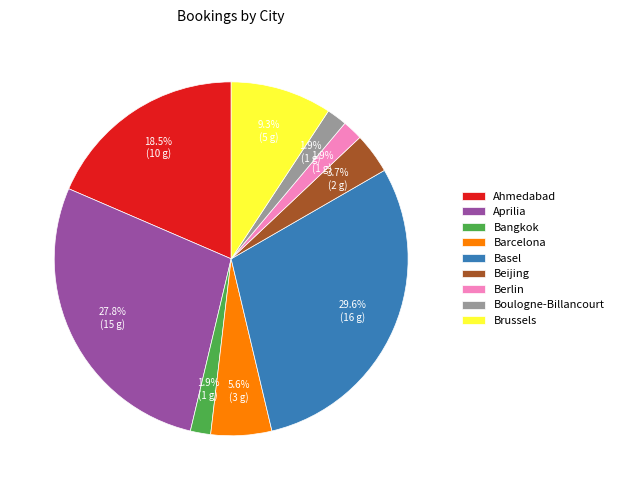

To the nearest percent, what is the average slice percentage?

11%